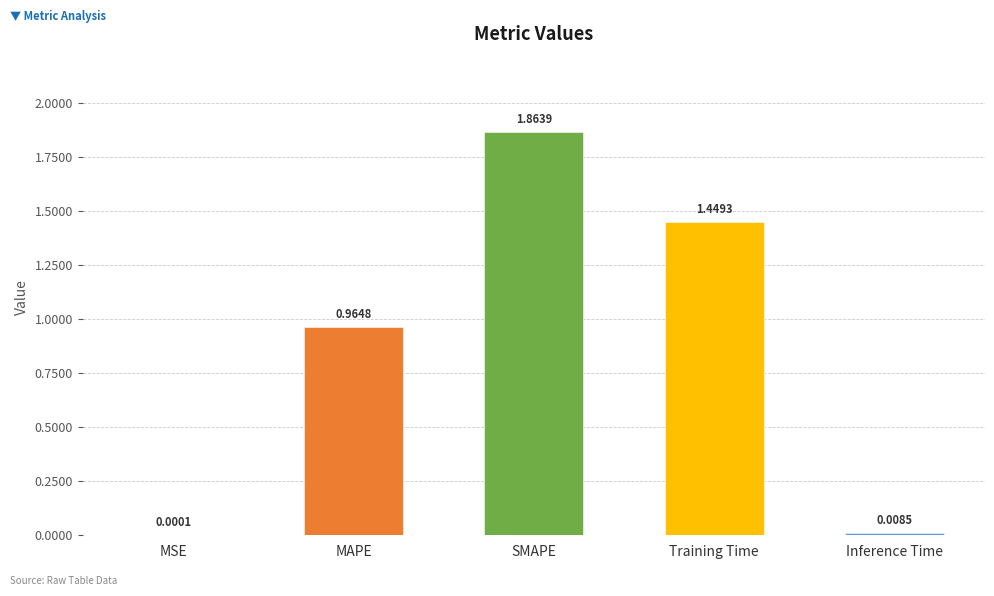

Which has a higher value, MSE or SMAPE?

SMAPE